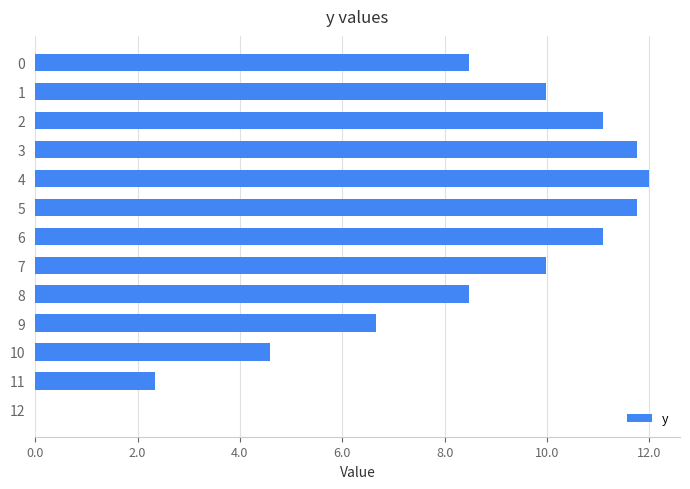

The value at 4 is 12.0. True or false?

True